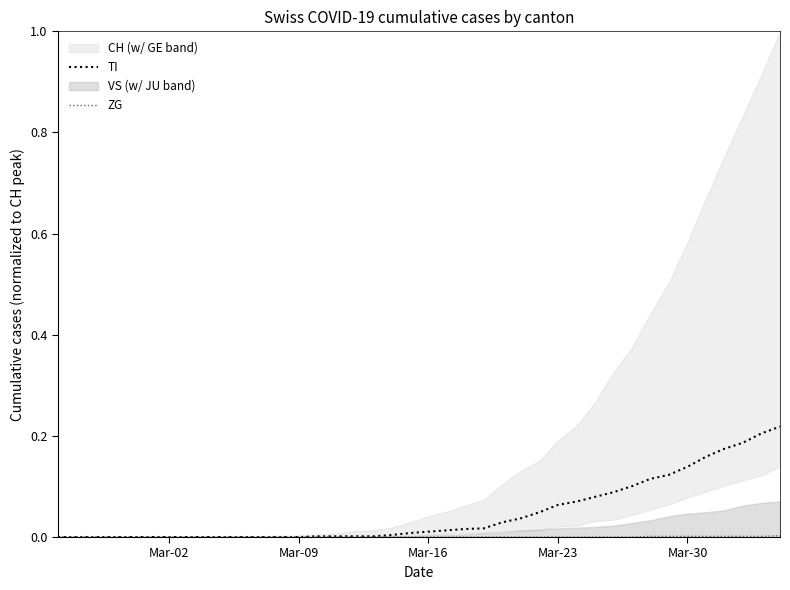

How many data points does each series have?

40